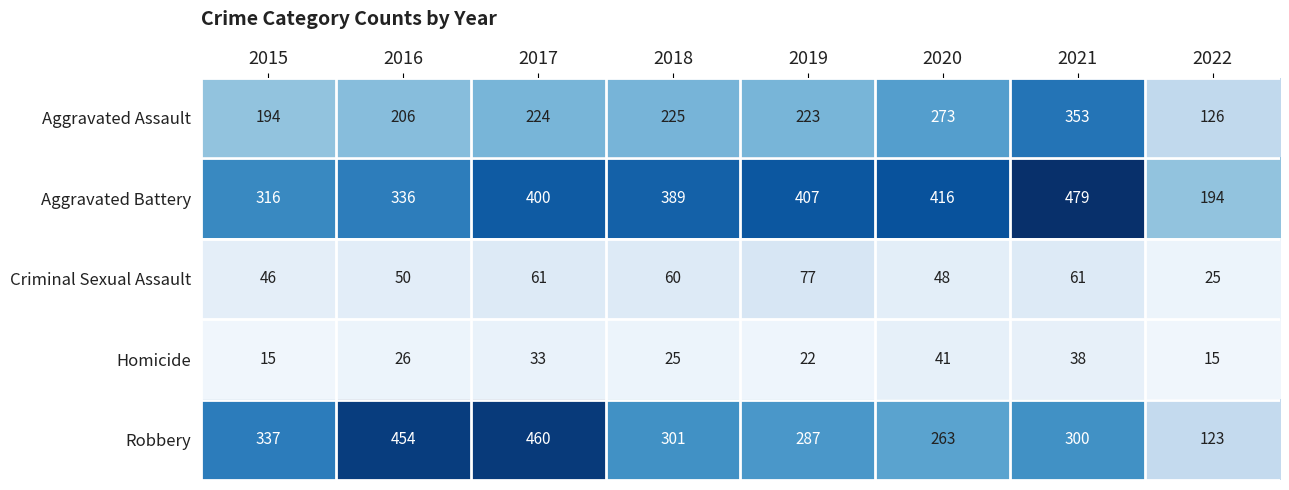

At how many categories does at least one series exceed 47?

8